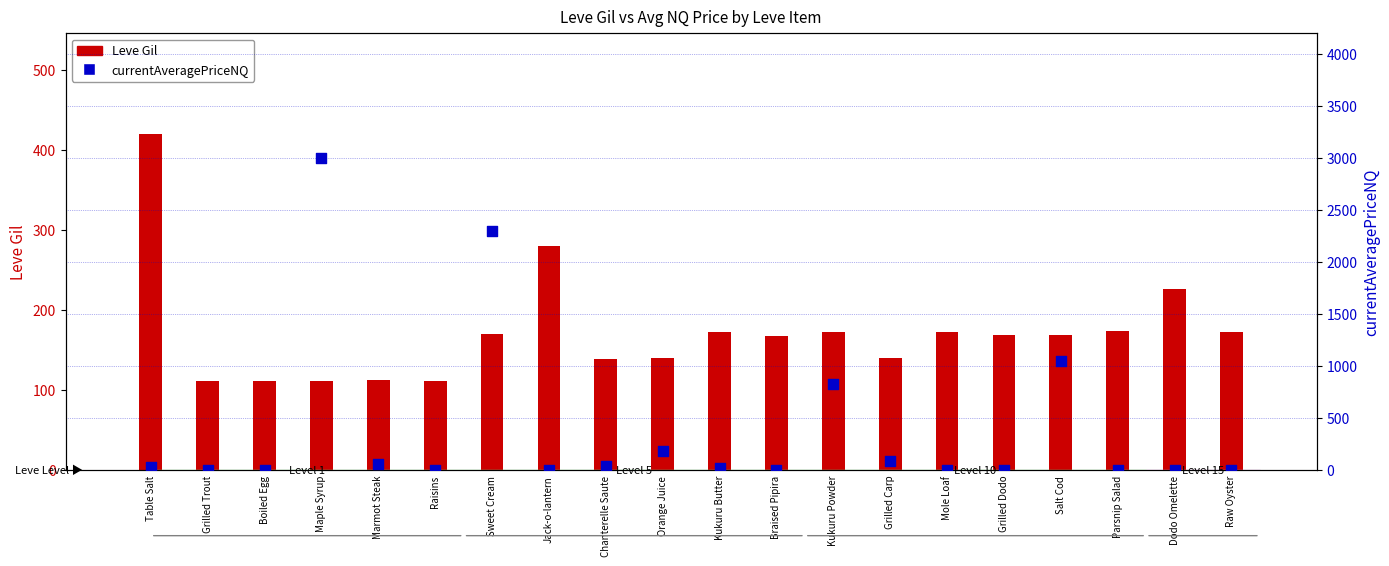

What is the total value across all series at Grilled Dodo?

169.0